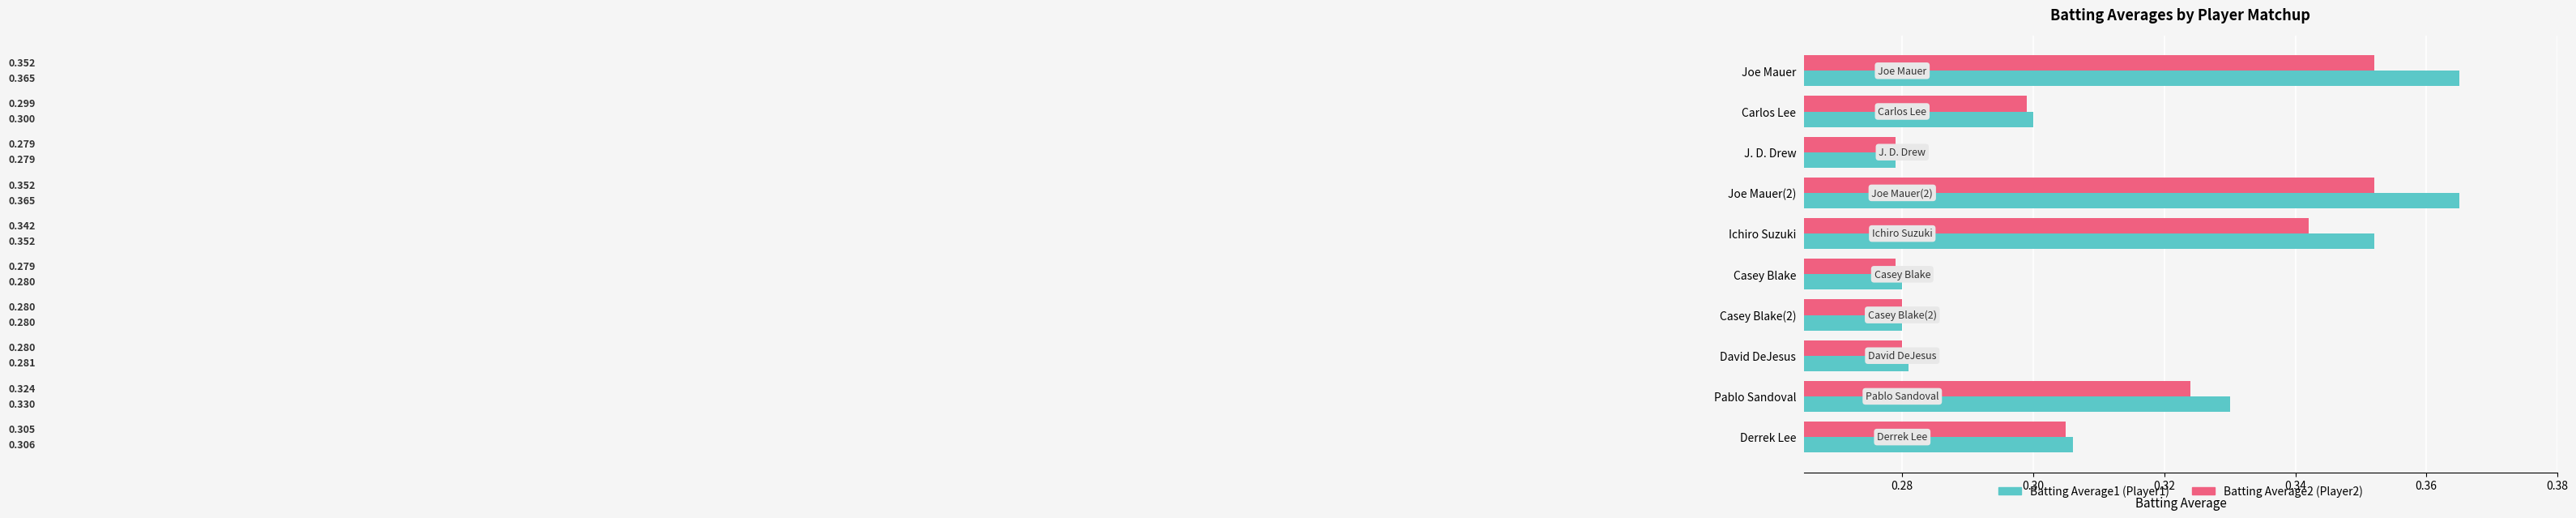

How many series are shown in this chart?

2